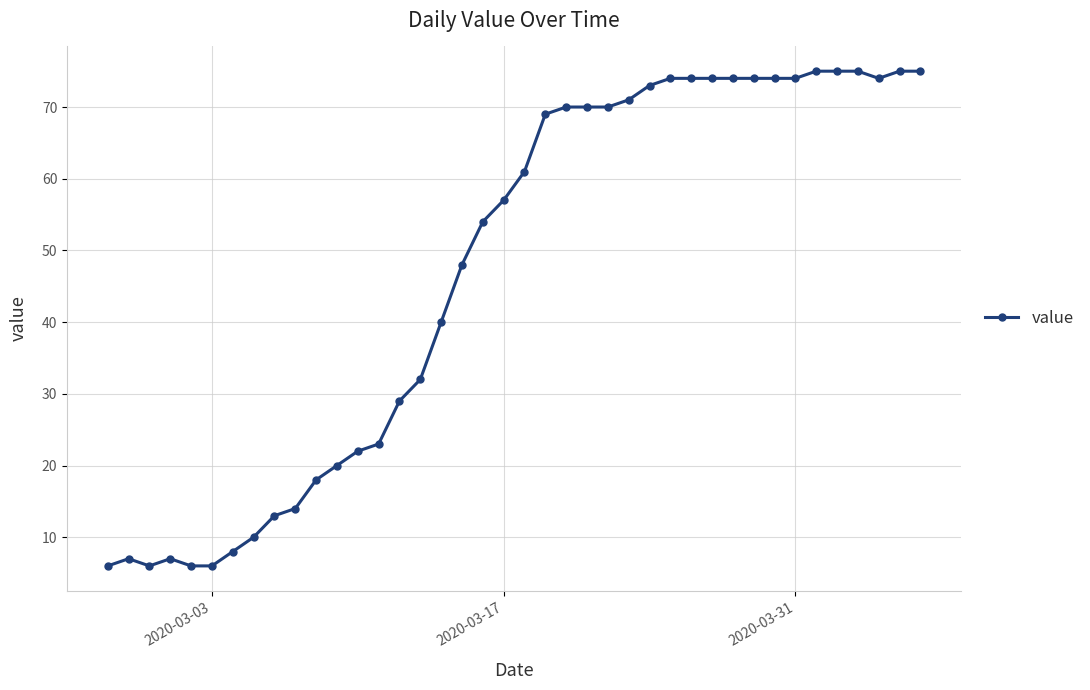

True or false: there are more than 0 points higher than both neighbors.

True